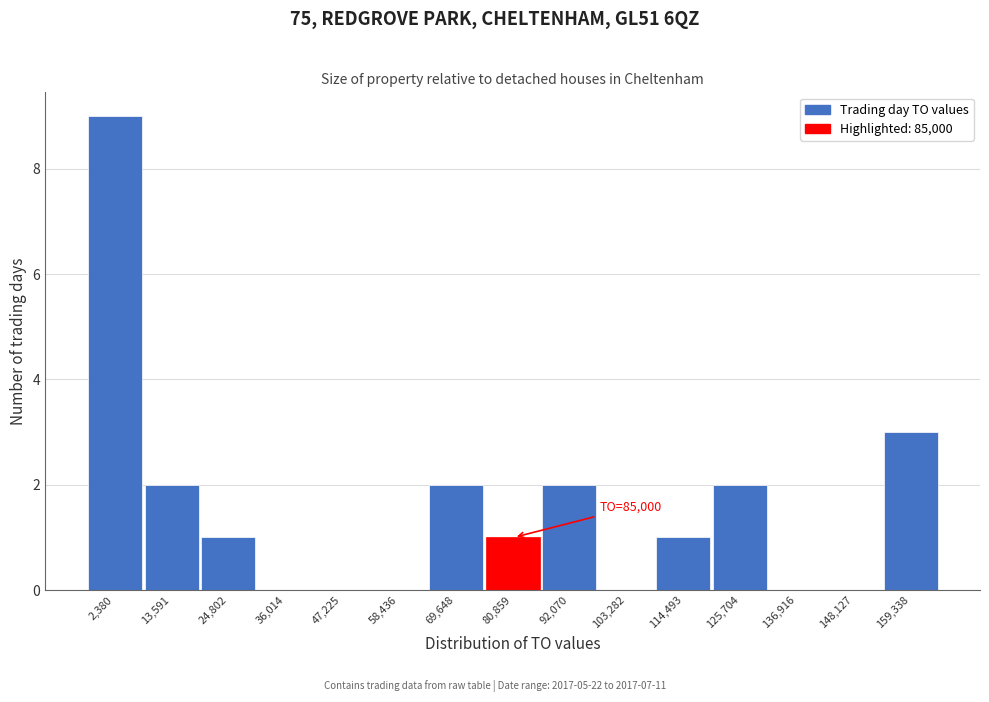

Reading right to left, extract all data points from this chart.

159,338=3	148,127=0	136,916=0	125,704=2	114,493=1	103,282=0	92,070=2	80,859=1	69,648=2	58,436=0	47,225=0	36,014=0	24,802=1	13,591=2	2,380=9